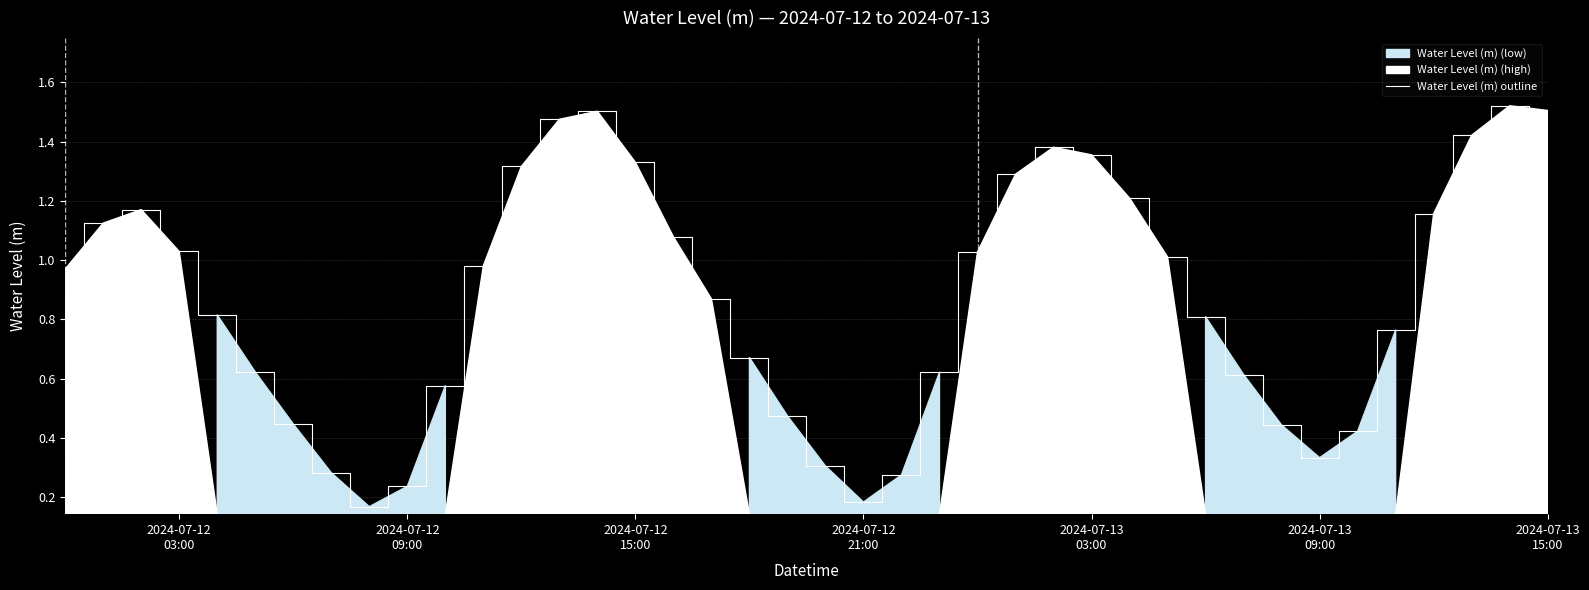

What is the greatest value displayed?

1.5